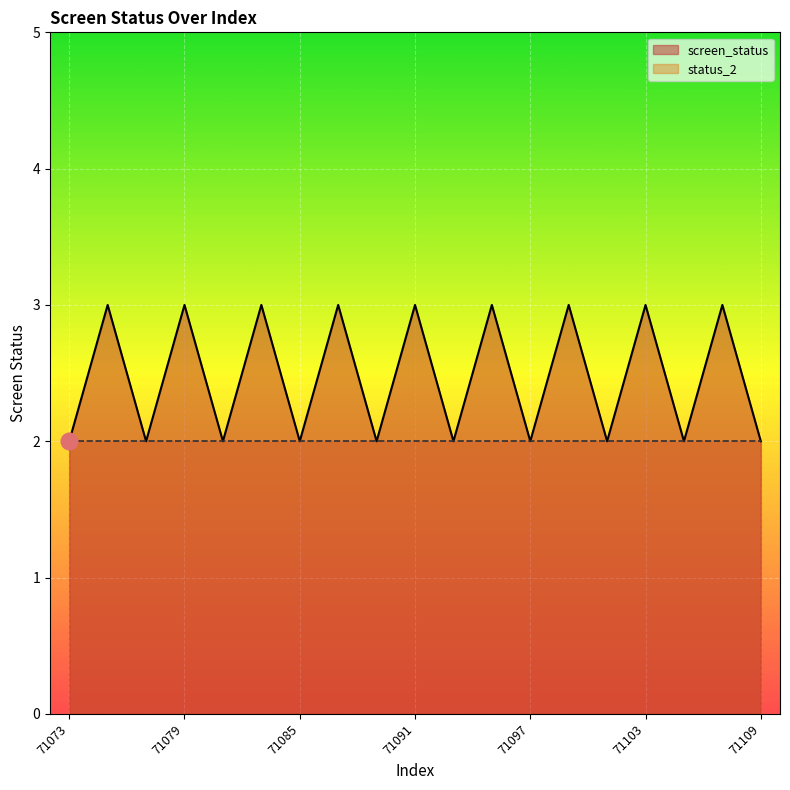

What is the value of the 11th point from the left?

2